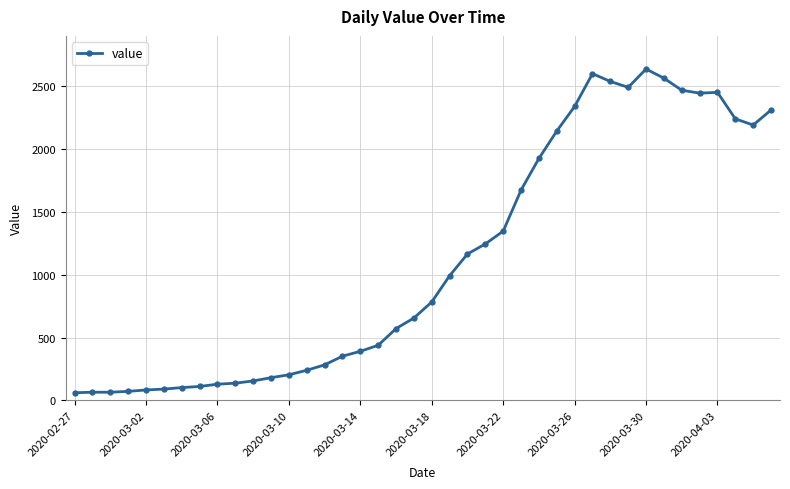

What is the value of the 4th point from the left?

72